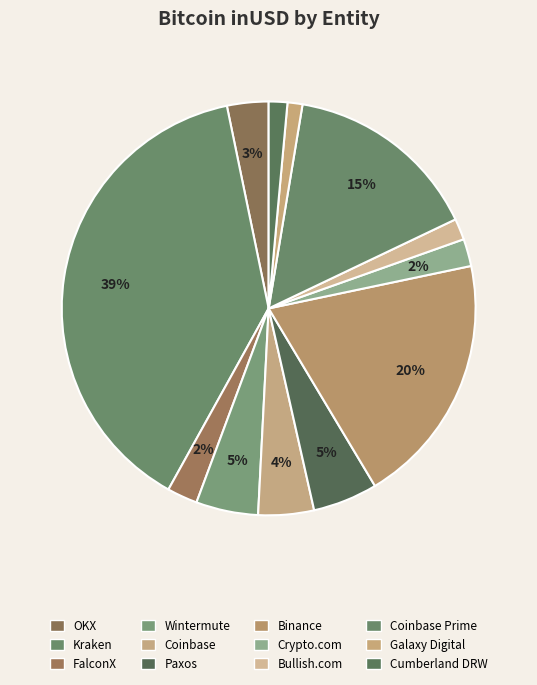

What portion of the pie excludes Crypto.com?

97.9%